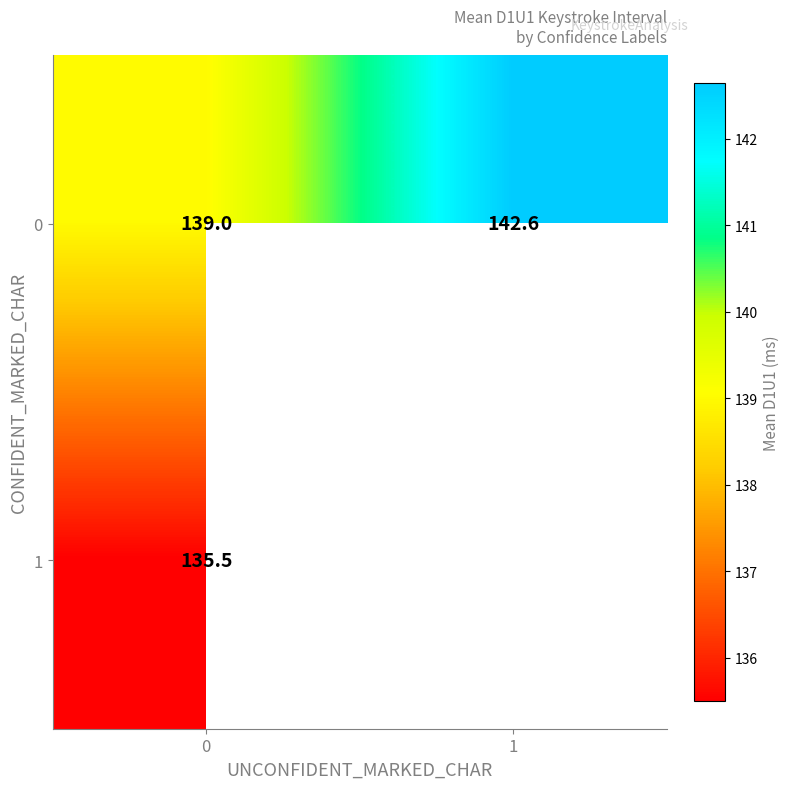

Is it true that 1 equals 232.5 at 0?

False